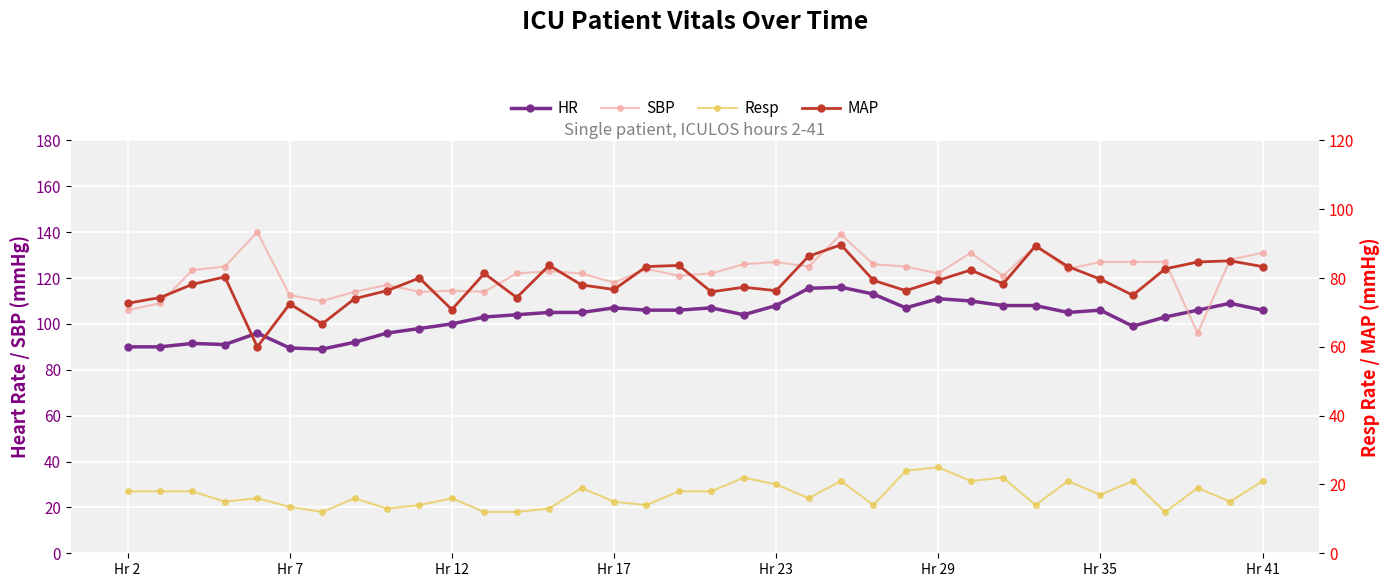

Which series has the widest spread of values?

SBP